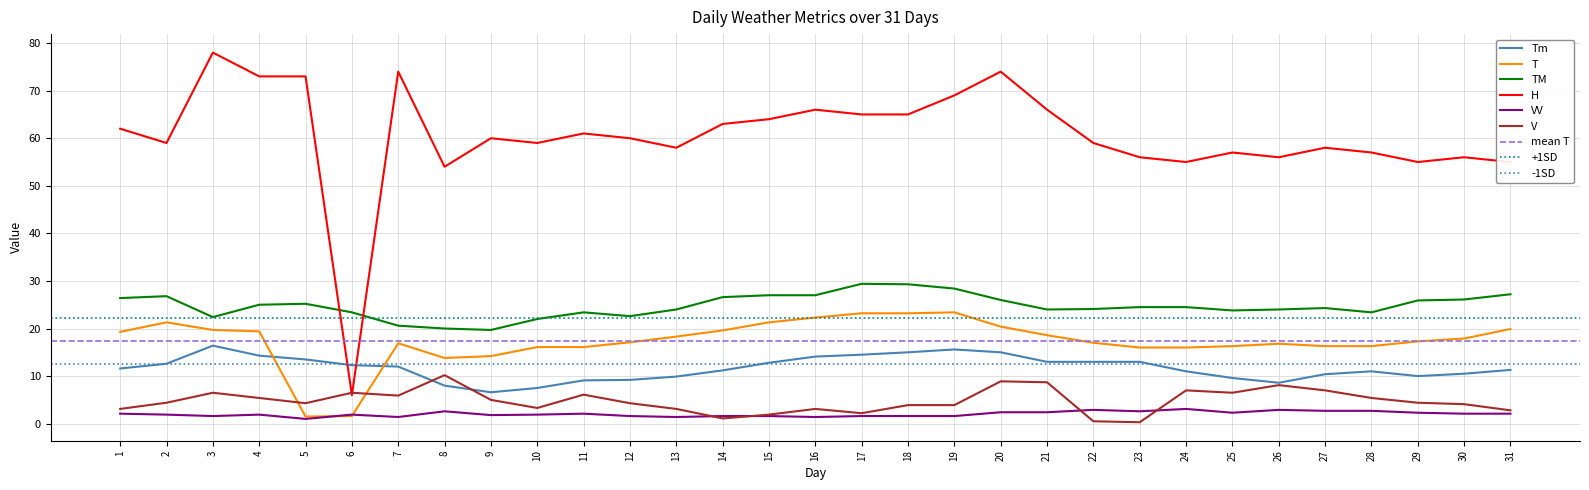

What is the approximate value of T at 21?

18.6